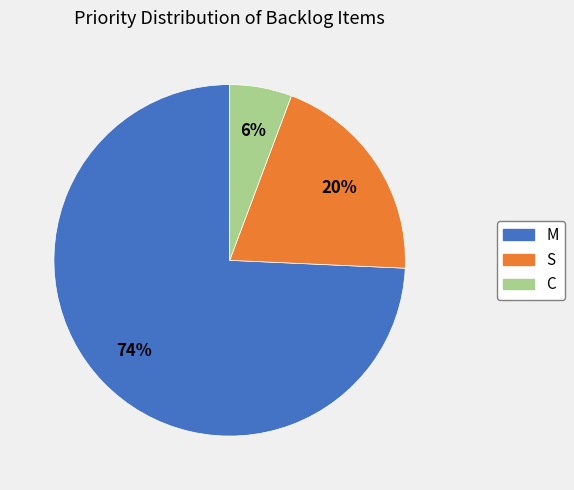

Approximately how many times larger is the value at C compared to S?

0.3